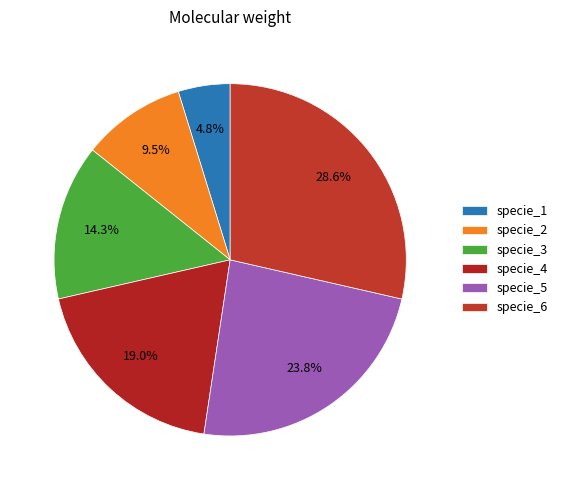

How many slices are in this pie chart?

6